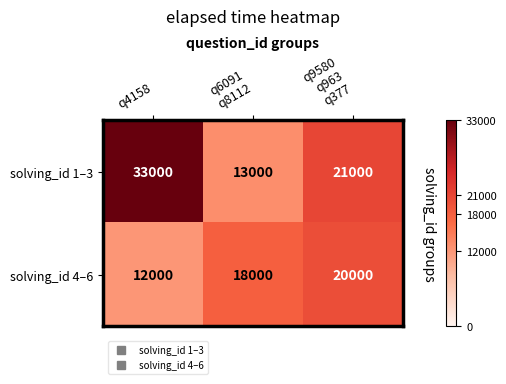

Between q6091
q8112 and q9580
q963
q377, which series saw the biggest shift?

solving_id 1–3